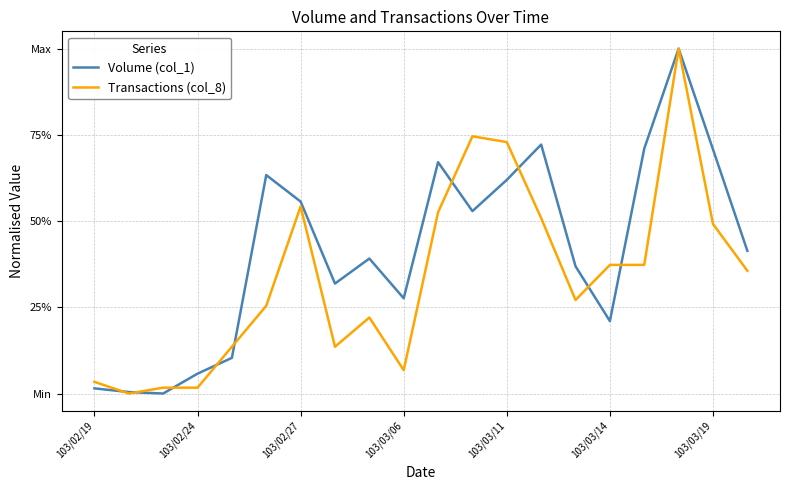

Is this an area chart (filled region under the line)?

No